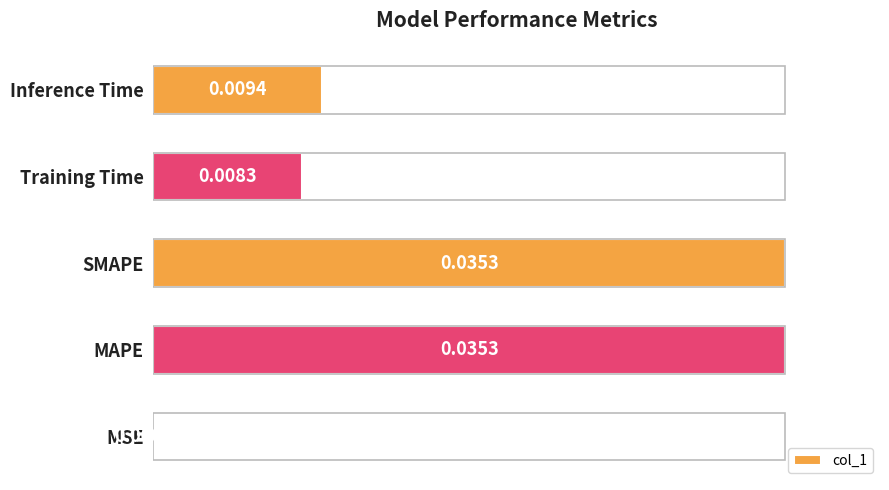

Where is the data nearest to the value 0?

MSE